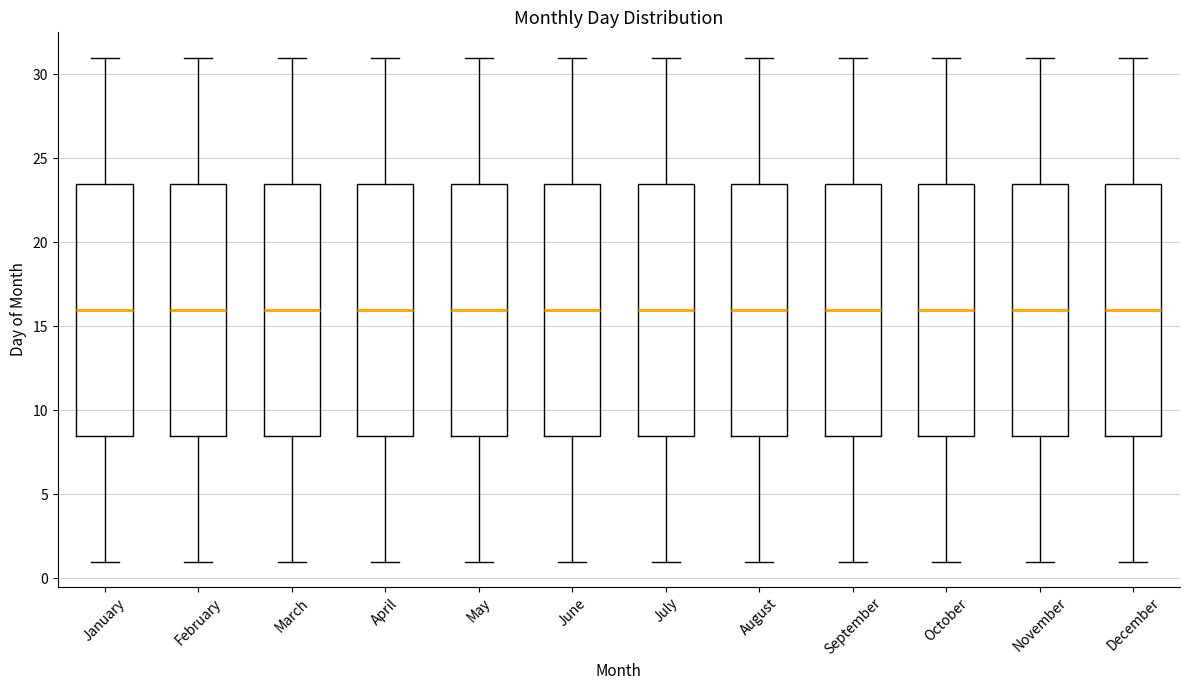

Where is the upper edge of the box for May on the y-axis? The values are not printed on the chart, so give them approximately, as read against the axis.

23.5